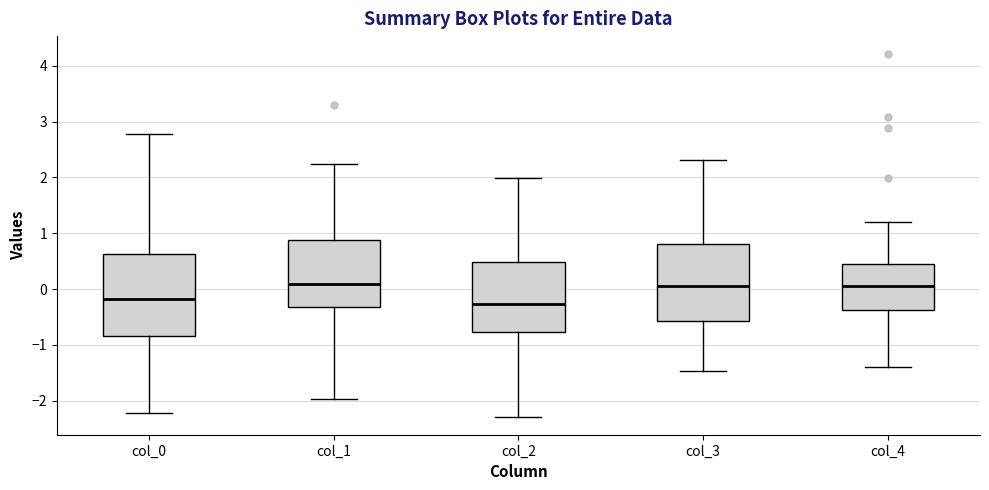

Reading left to right, read every box against the y-axis: the position of its median line, the range the box covers, and the ends of its whiskers. The values are not printed on the chart, so give them approximately, as read against the axis.

col_0: median -0.2, box -0.8 to 0.6, whiskers -2.2 to 2.8
col_1: median 0.1, box -0.3 to 0.9, whiskers -2.0 to 2.2
col_2: median -0.3, box -0.8 to 0.5, whiskers -2.3 to 2.0
col_3: median 0.0, box -0.6 to 0.8, whiskers -1.5 to 2.3
col_4: median 0.1, box -0.4 to 0.5, whiskers -1.4 to 1.2